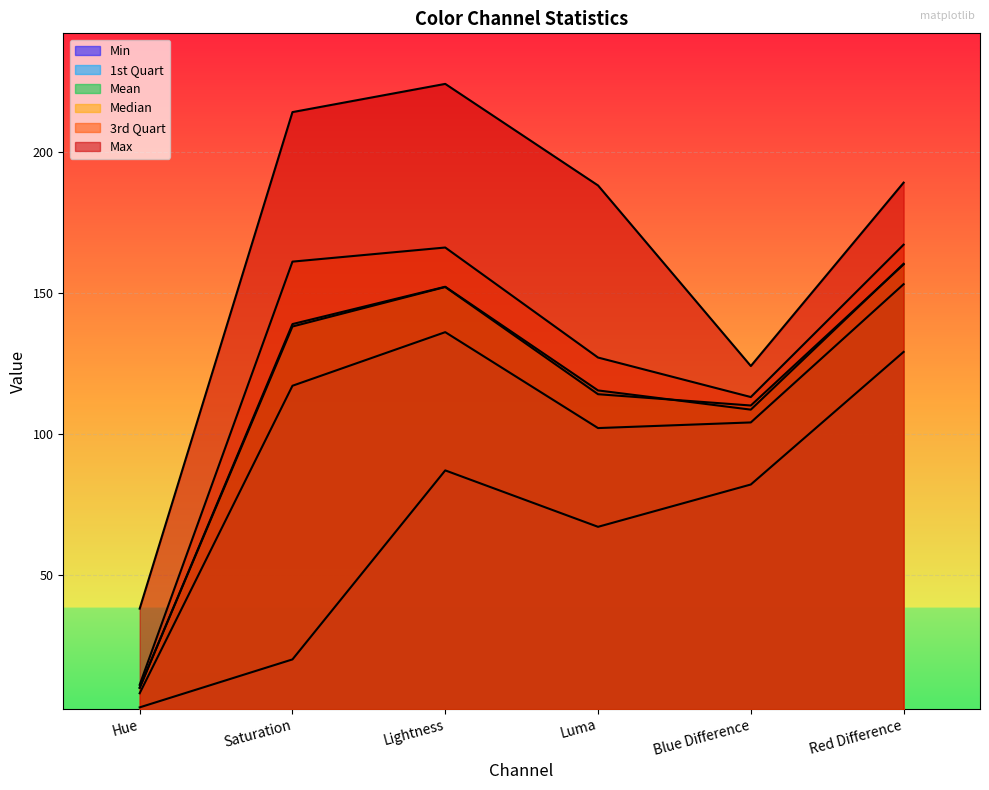

What is the greatest value displayed?

224.0